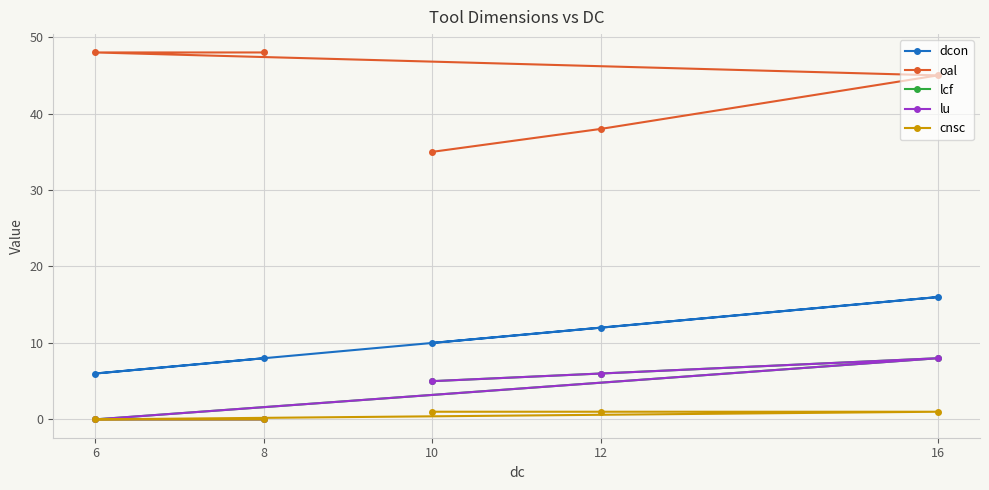

What is the label of the 3rd point from the left?

16